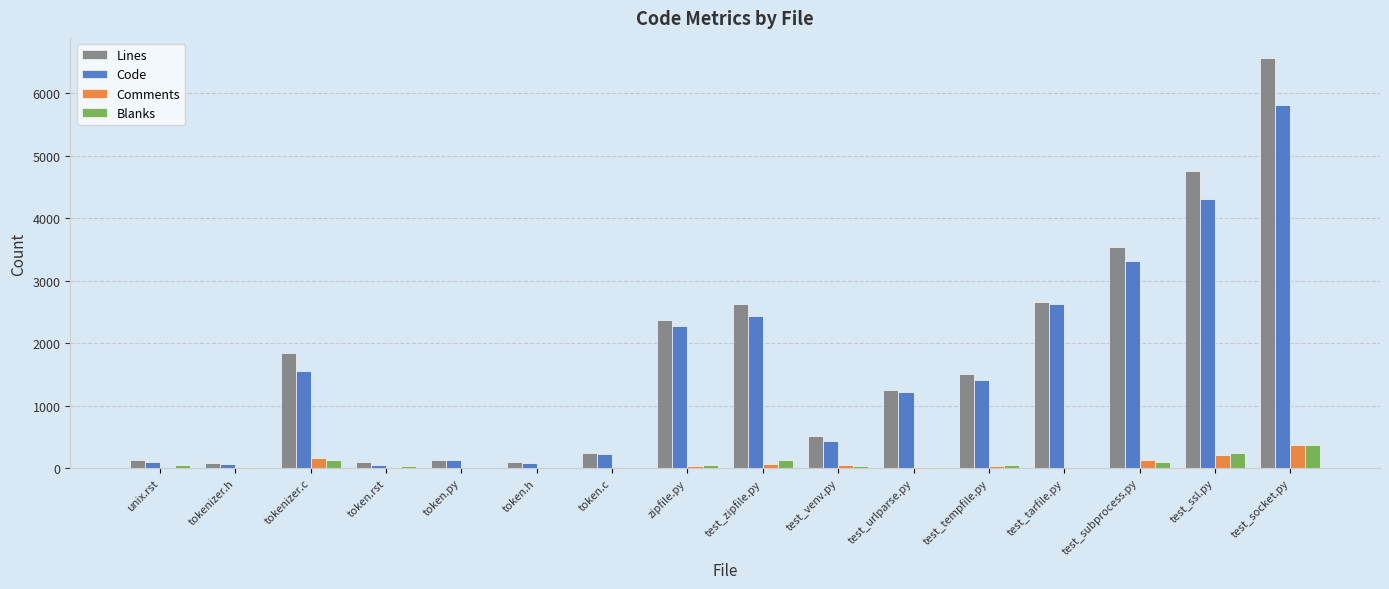

The Blanks series shows 97 at test_subprocess.py. True or false?

True